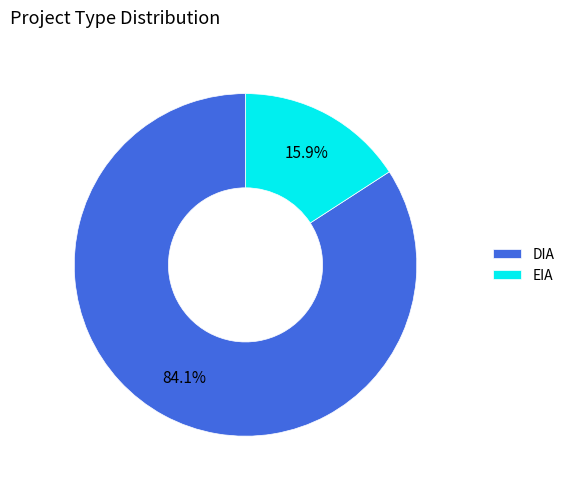

What portion of the pie excludes EIA?

84.1%